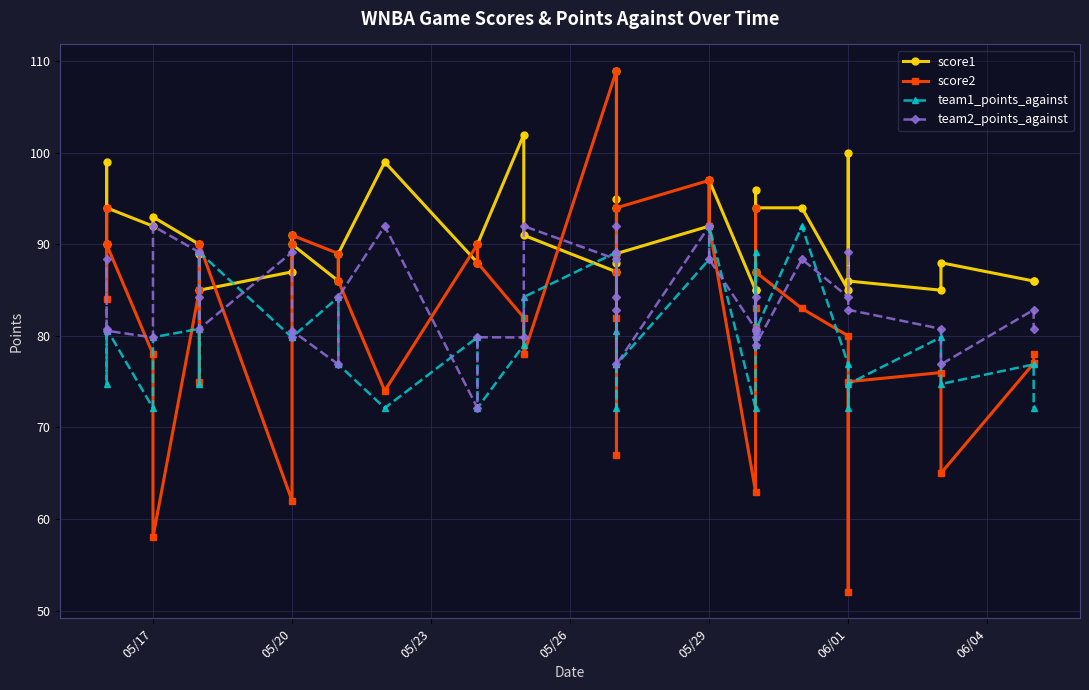

What is the maximum value for score1?

109.0